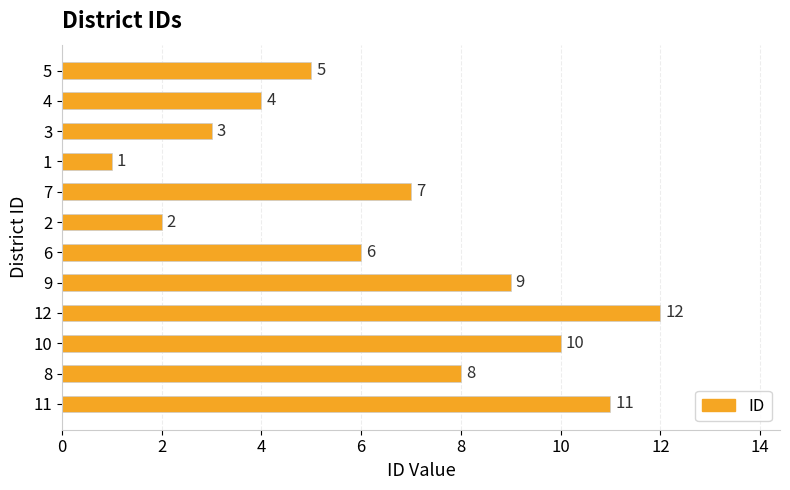

List the labels in order of value, smallest first.

1, 2, 3, 4, 5, 6, 7, 8, 9, 10, 11, 12